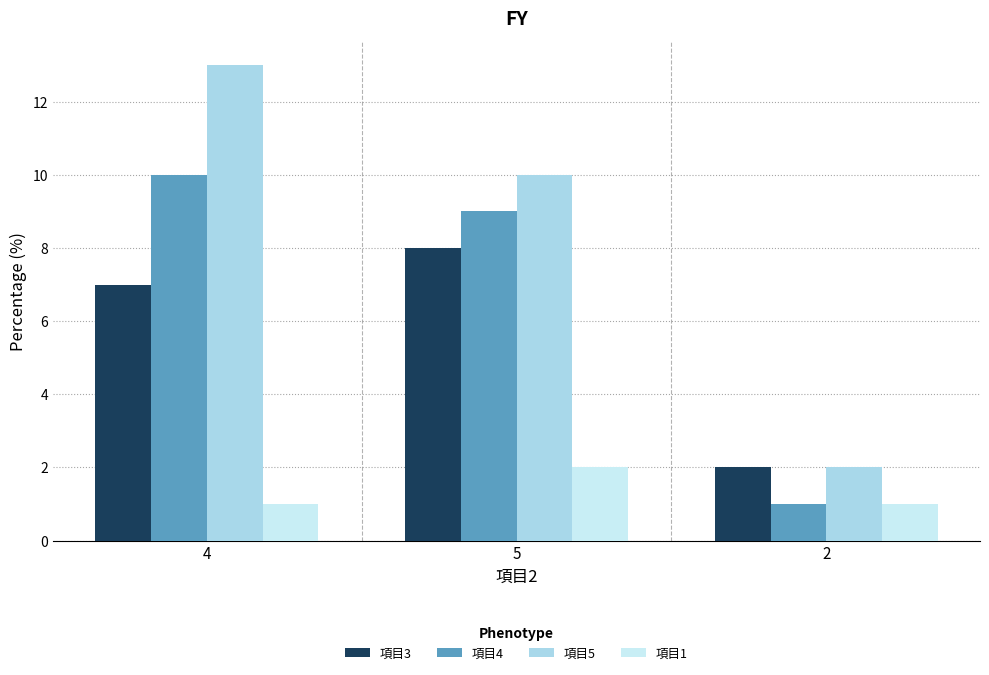

What is the label of the 3rd bar from the right?

4